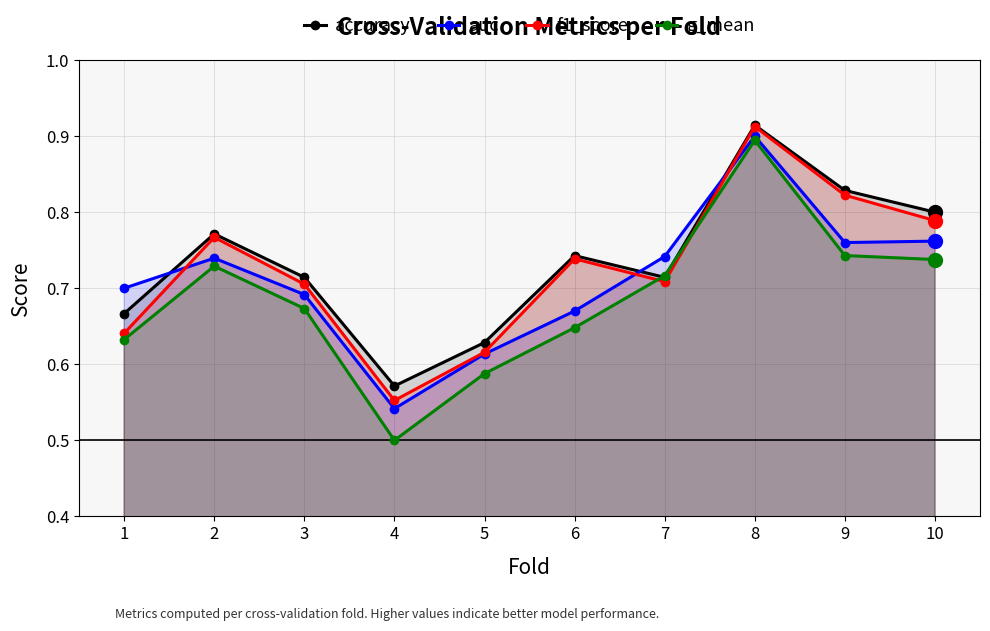

How many interior local valleys does the accuracy series have?

2